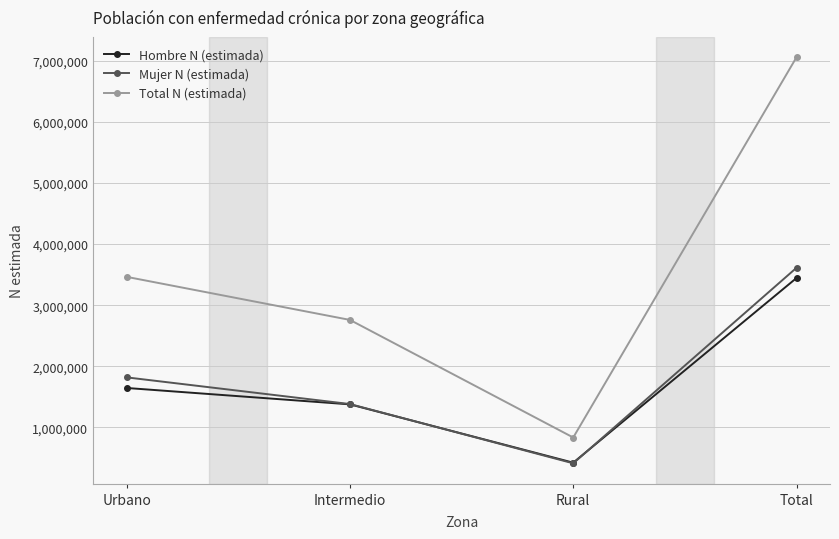

Reading right to left, what are all the values shown in this chart?

Hombre N (estimada): 3445056	422814	1377032	1645209
Mujer N (estimada): 3612712	411895	1382108	1818709
Total N (estimada): 7057768	834709	2759140	3463918